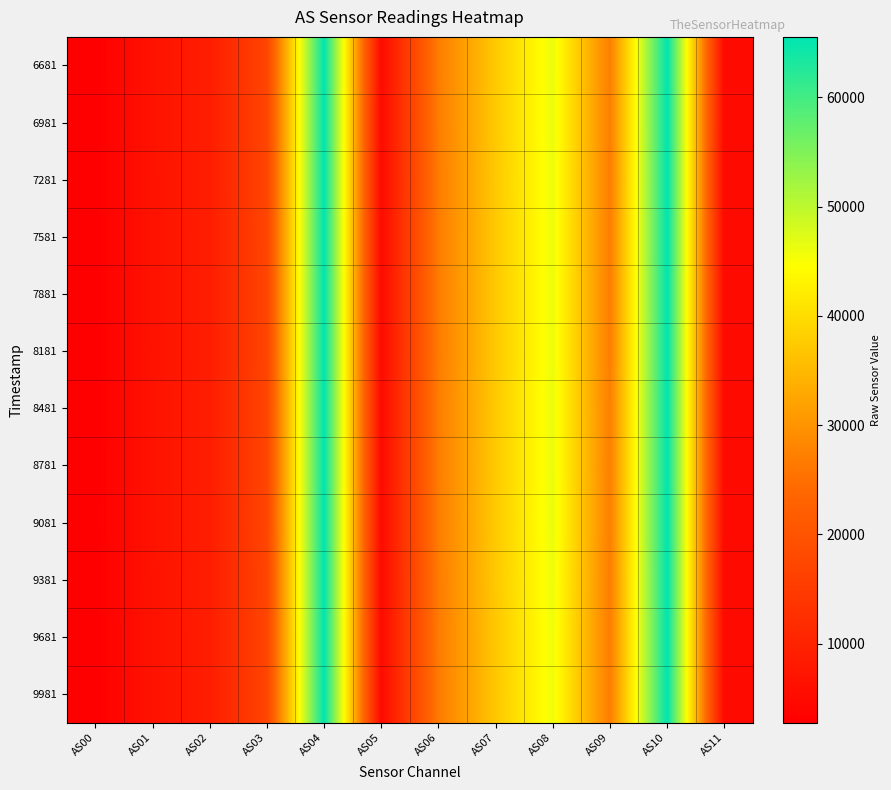

Rank the series at AS06 from highest to lowest value.

9081, 6681, 8481, 8781, 6981, 7581, 7881, 8181, 7281, 9381, 9681, 9981